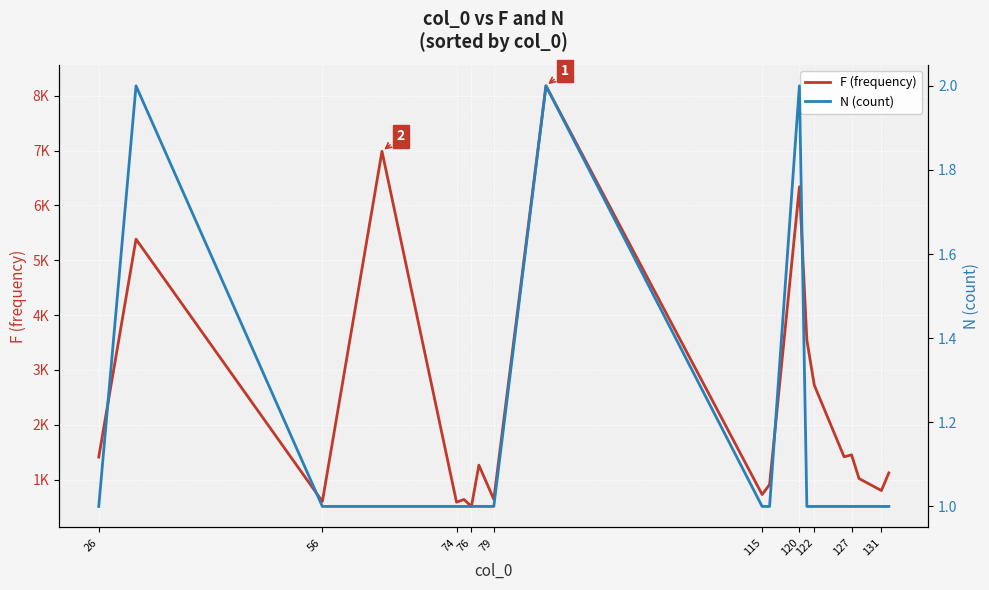

What value does the N (count) series have at 76?

1